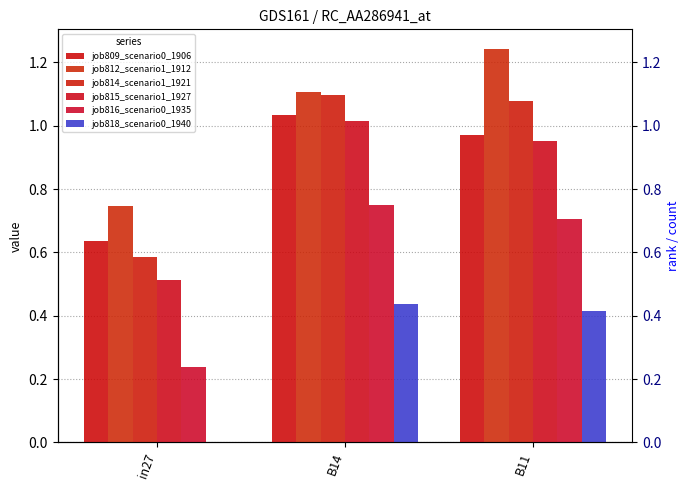

At which category is the sum across all series the highest?

B14